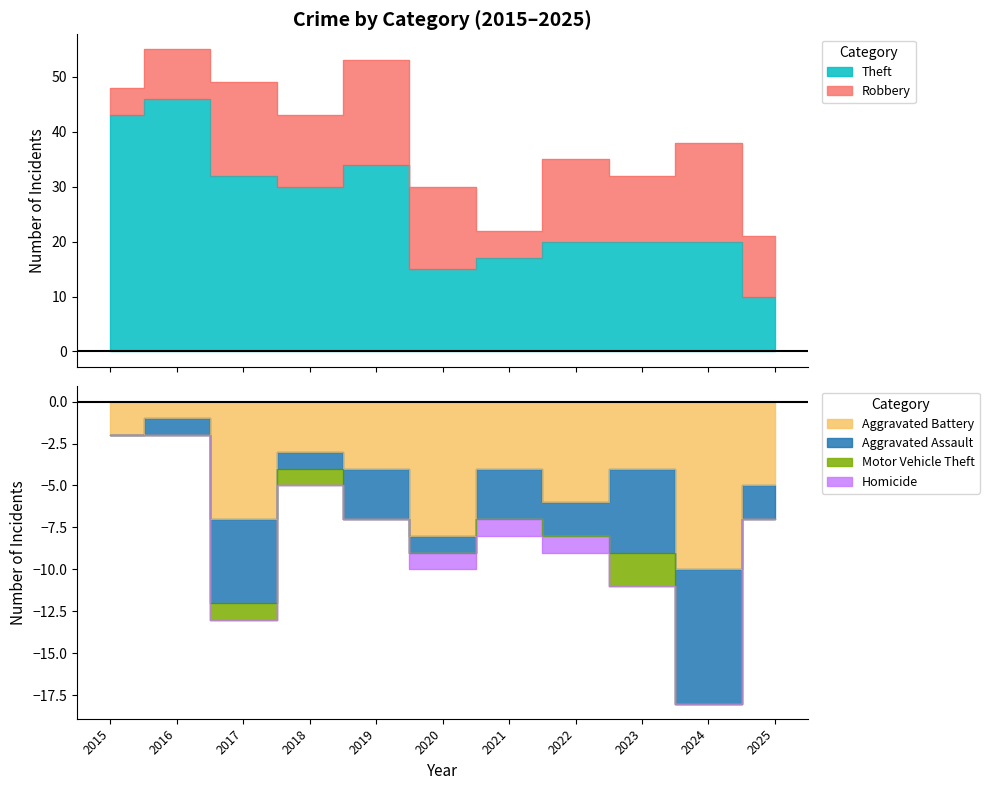

How many distinct data groups are displayed?

6